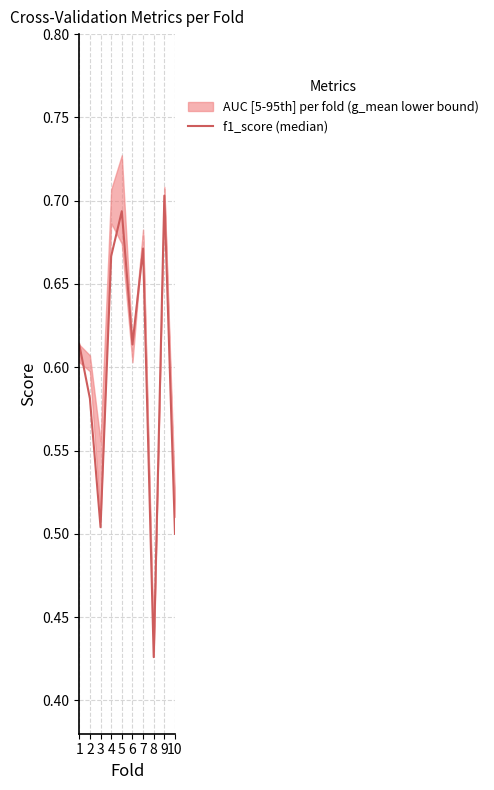

Which has a higher value, 6 or 8?

6